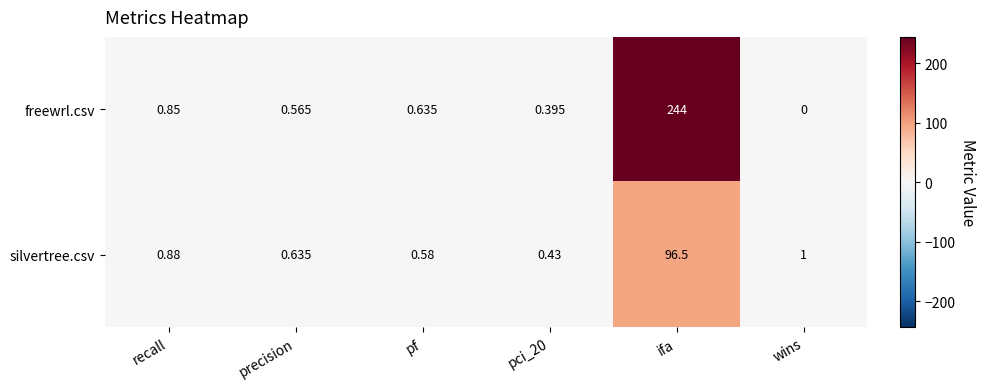

Between recall and precision, which series saw the biggest shift?

freewrl.csv